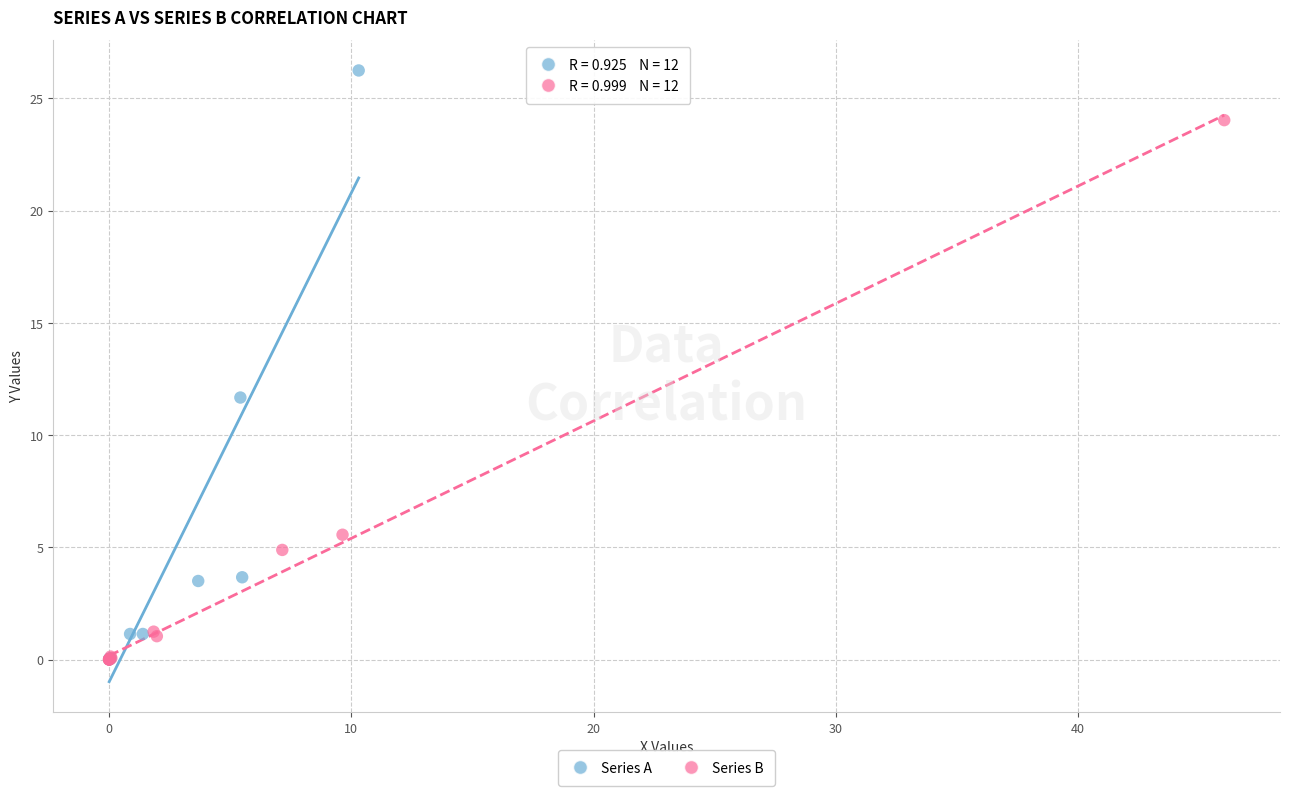

Which series contains the highest Y value?

Series A